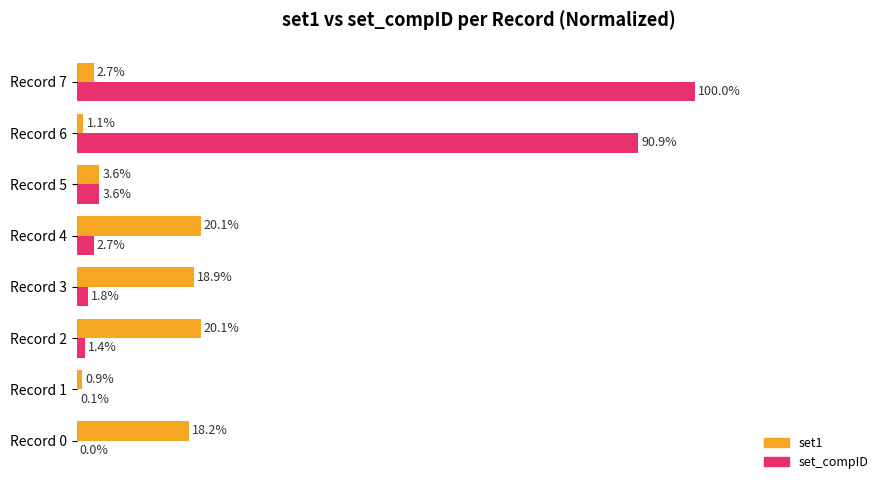

Which series changed the most between Record 2 and Record 3?

set1